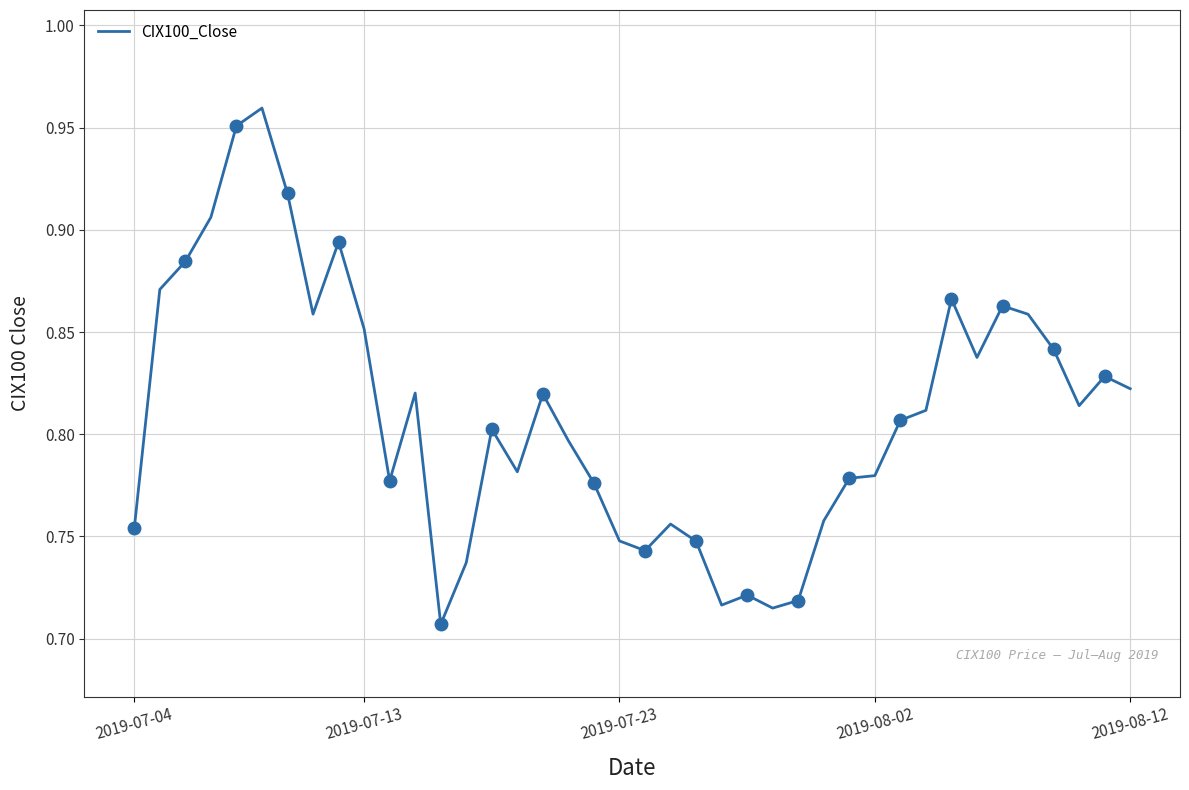

The value of CIX100_Close at 2019-07-04 is 1.0. True or false?

False